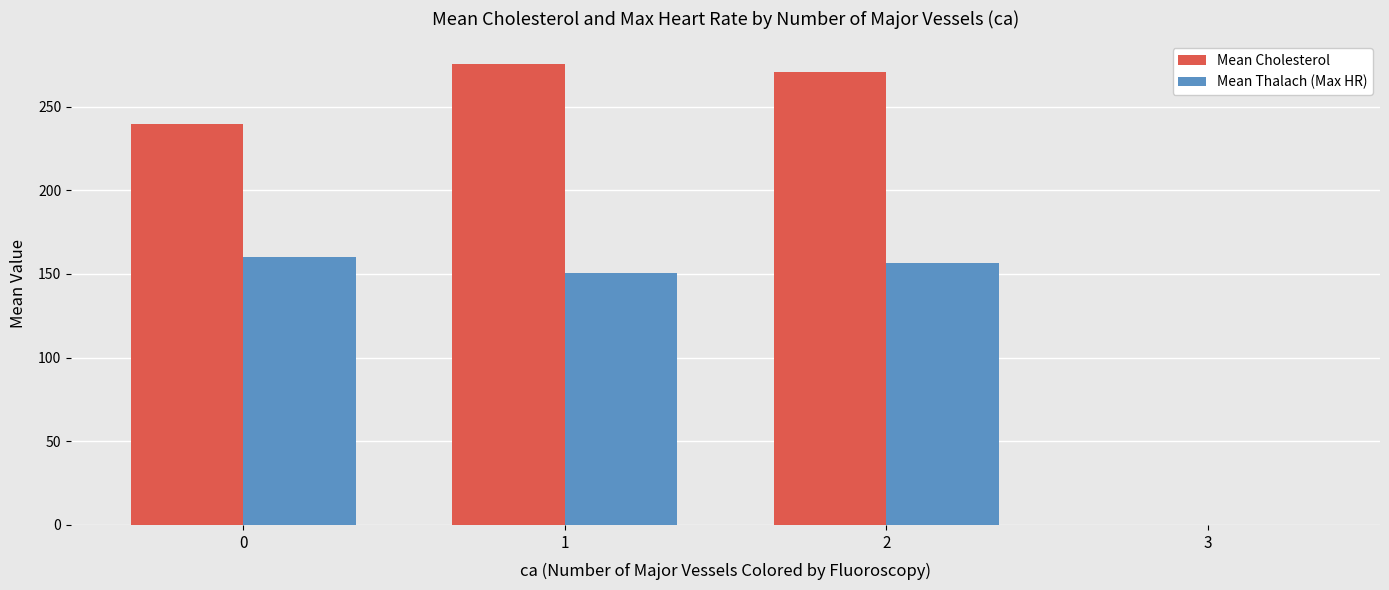

Which series has the largest range (max minus min)?

Mean Cholesterol